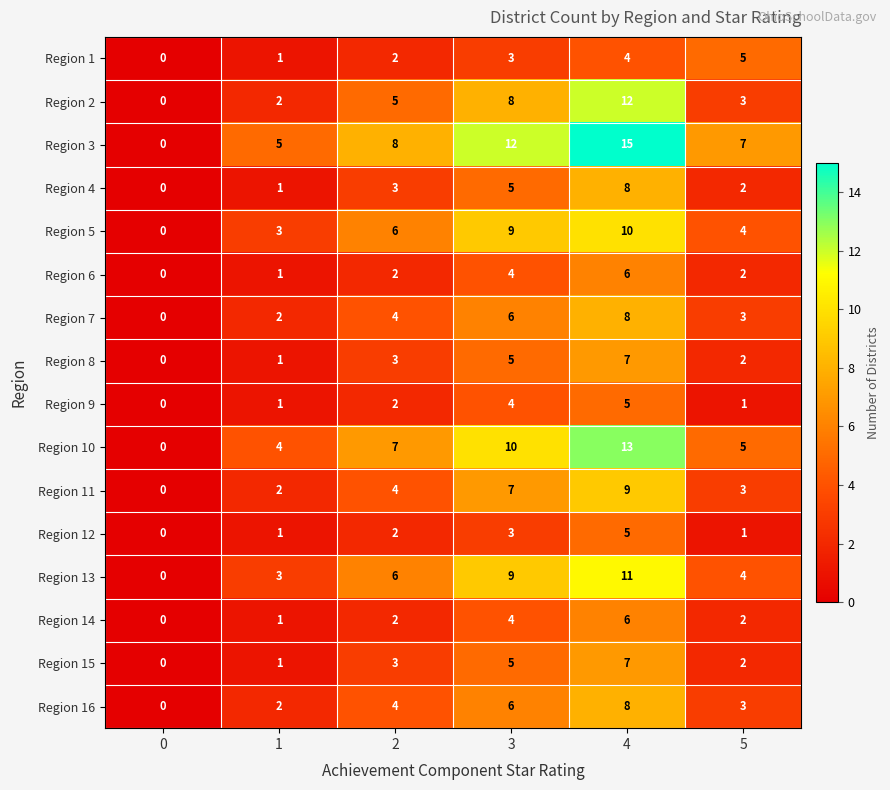

How many categories are shown in the chart?

6